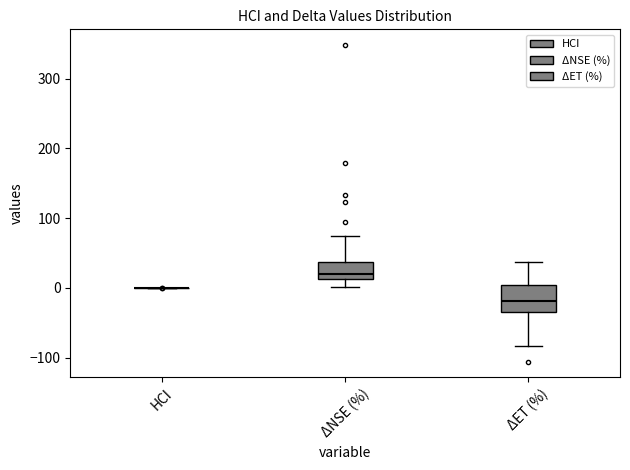

Reading left to right, transcribe this box plot: for each box, give where its median line is, the range the box spans, and where its two whiskers end, as read against the y-axis. The values are not printed on the chart, so give them approximately, as read against the axis.

HCI: box collapsed to a line at 0, whiskers 0 to 0
ΔNSE (%): median 20, box 10 to 40, whiskers 0 to 70
ΔET (%): median -20, box -30 to 0, whiskers -80 to 40